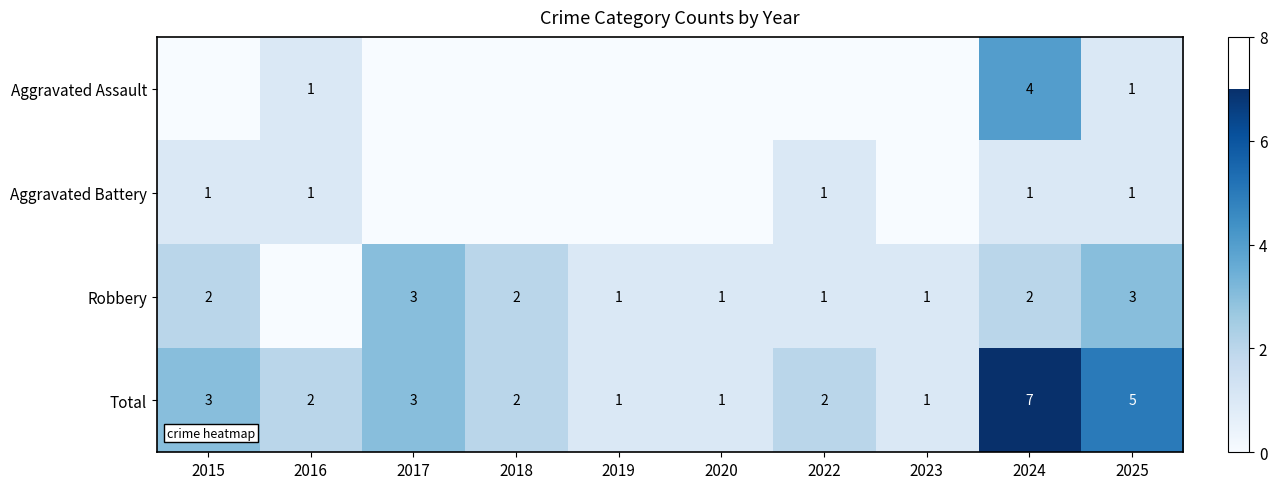

True or false: Aggravated Battery has a value of 1 at 2025.

True